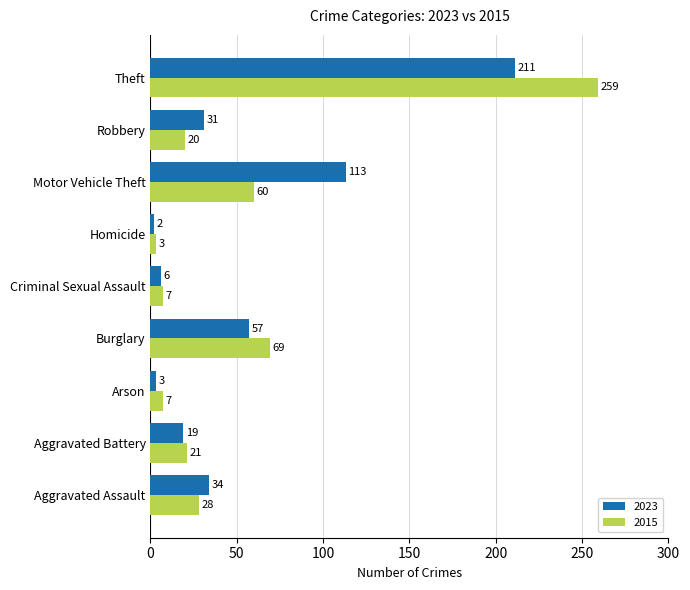

At how many categories does at least one series exceed 5?

8